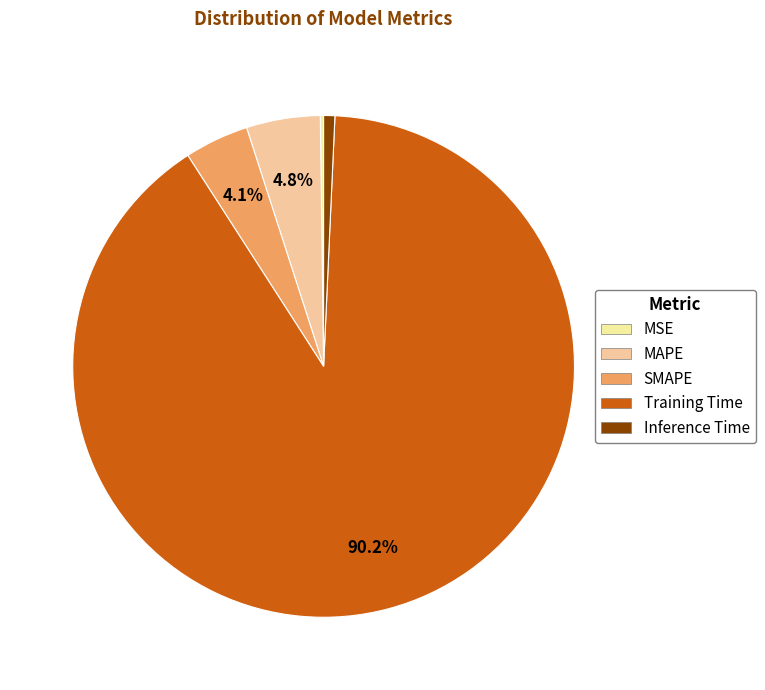

Does Inference Time account for over 50% of the chart?

No